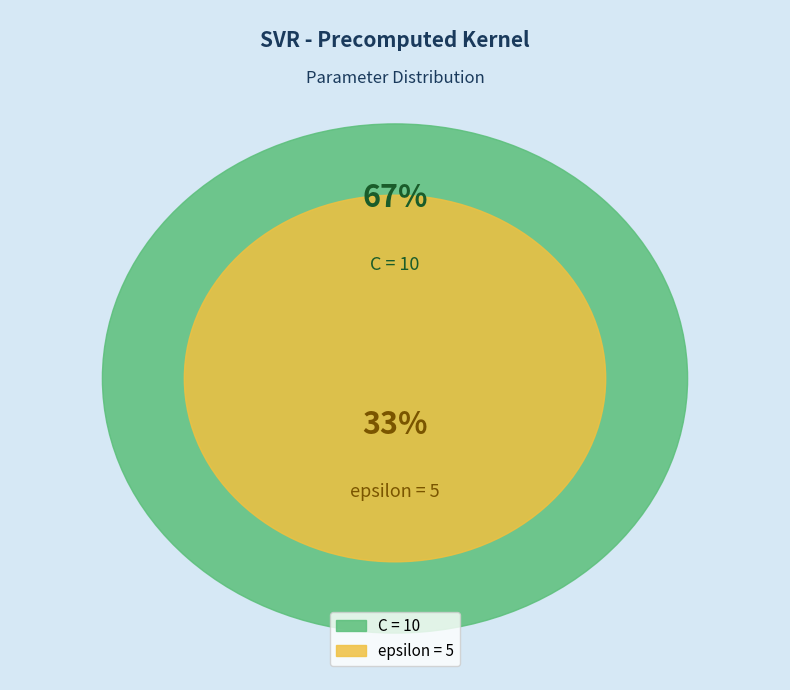

Approximately how many times larger is the value at C compared to epsilon?

2.0